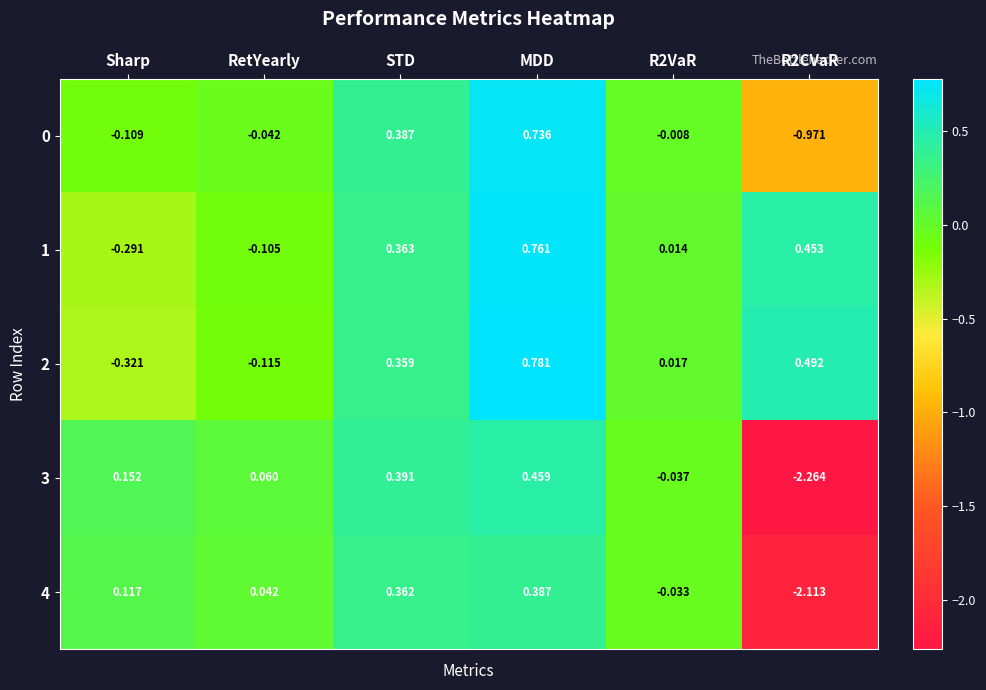

At which category is the sum across all series the highest?

MDD